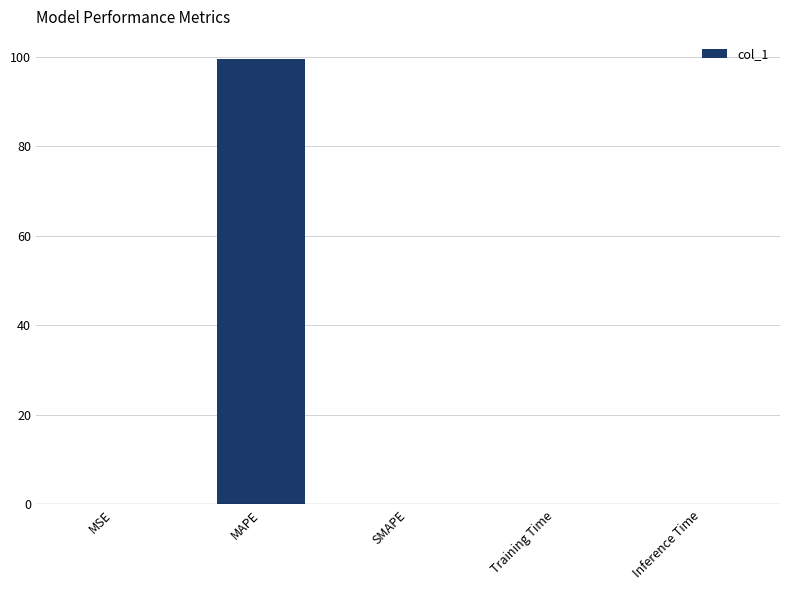

Which has a higher value, MAPE or Inference Time?

MAPE